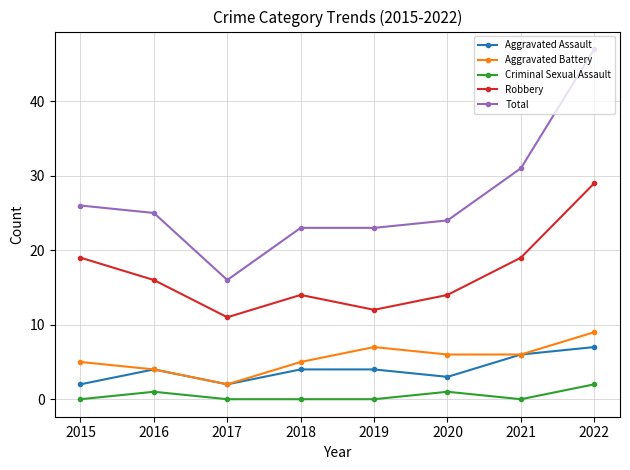

Is this an area chart (filled region under the line)?

No